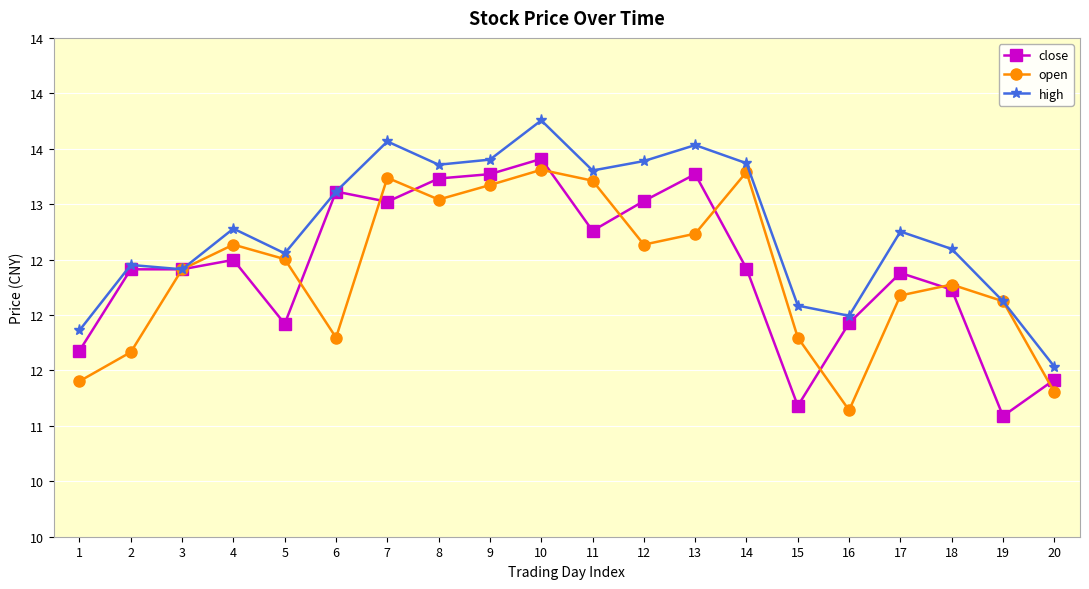

What is the sum of all high values?

255.9